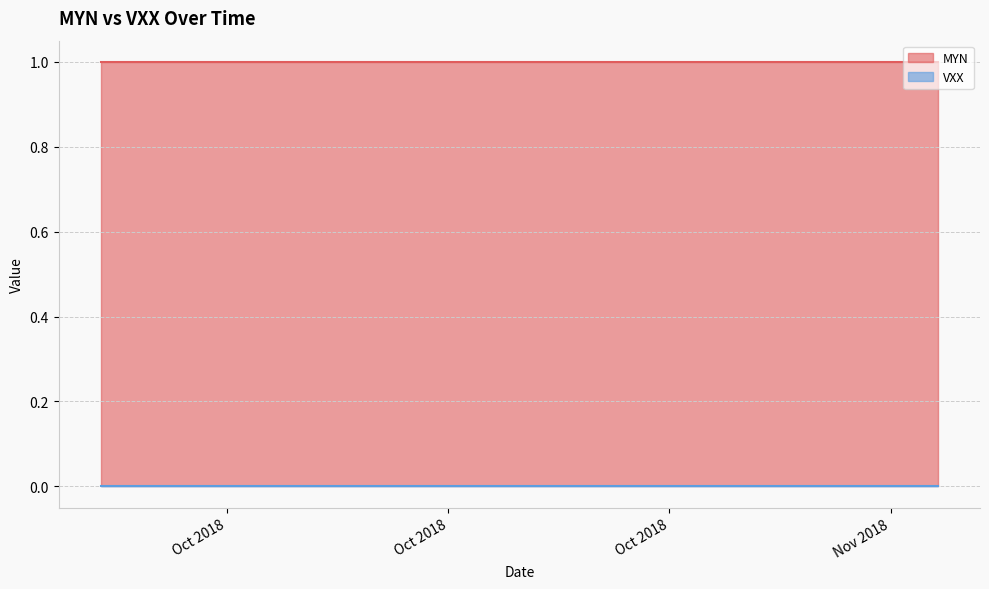

Which series has the widest spread of values?

MYN